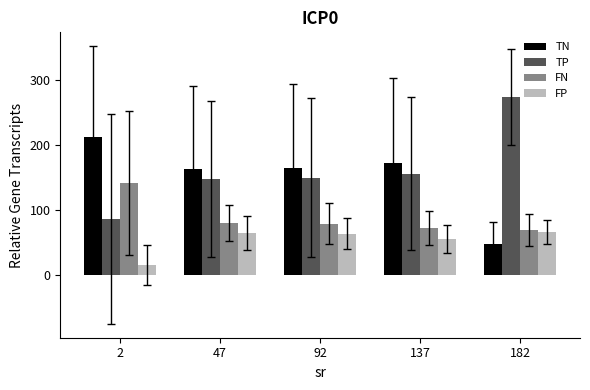

The value of TP at 92 is 64.6. True or false?

False